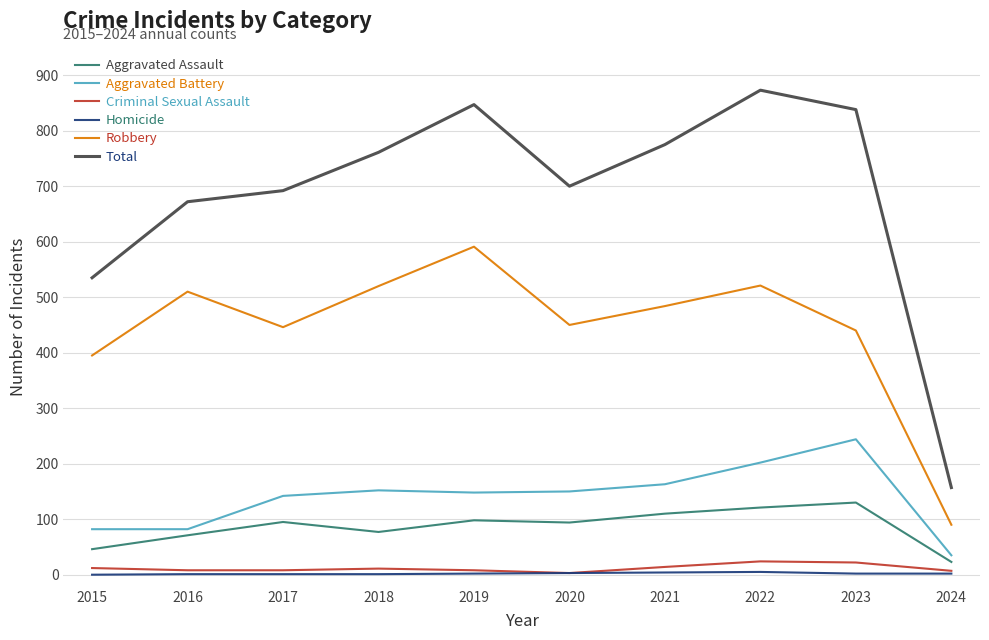

At which label does Robbery reach its peak?

2019